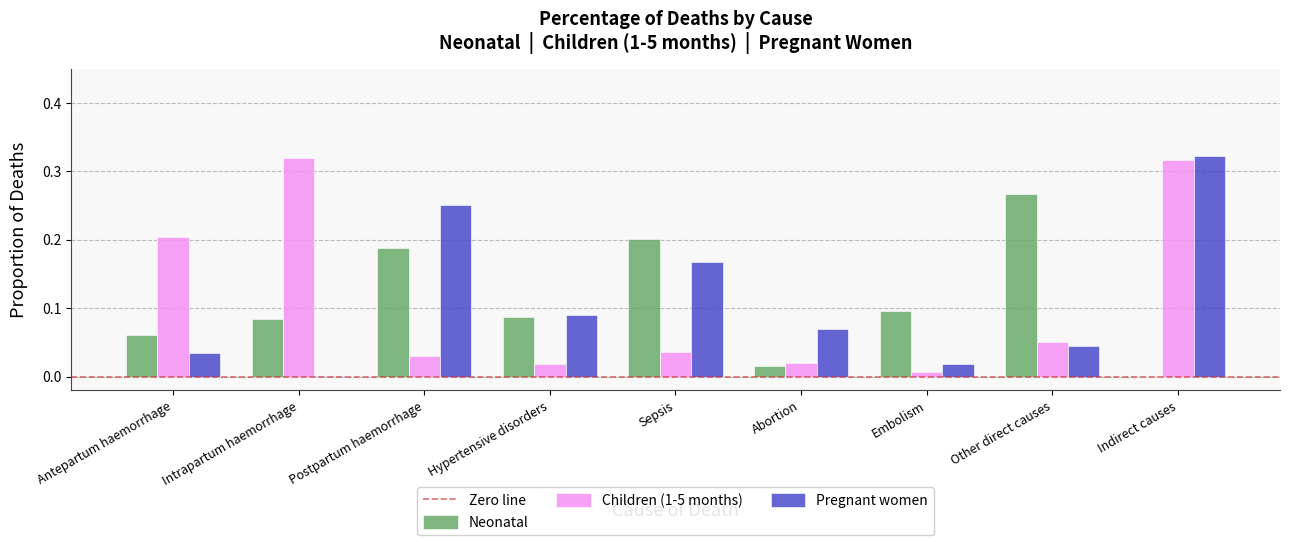

Which series changed the most between Intrapartum haemorrhage and Indirect causes?

Pregnant women